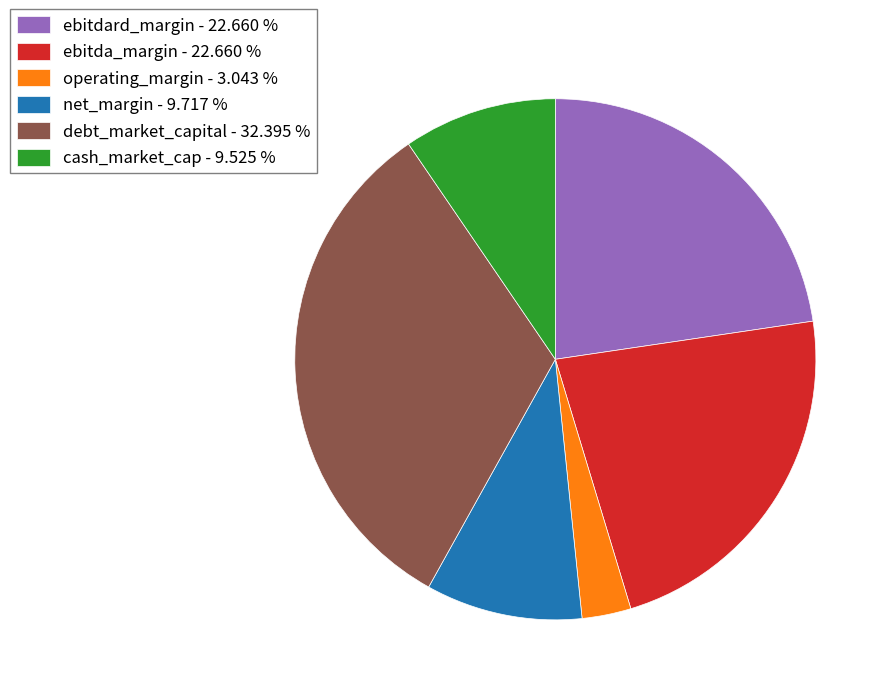

Which category has the biggest portion of the pie?

debt_market_capital - 32.395 %